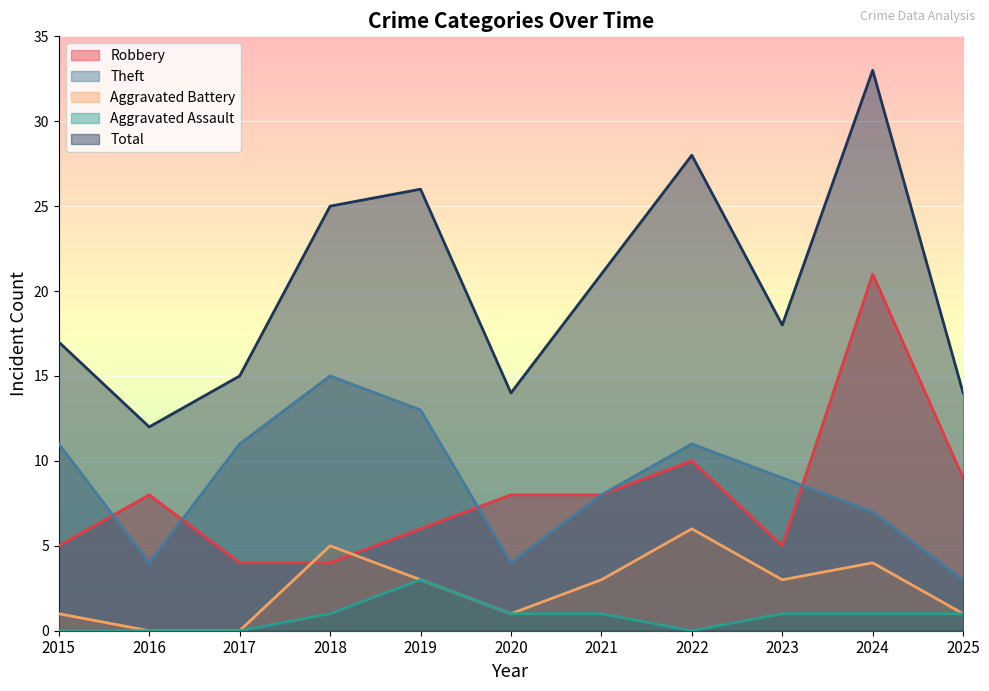

At how many categories does at least one series exceed 3?

11